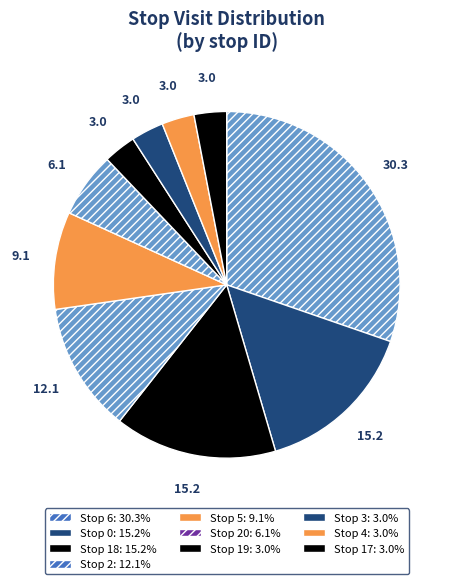

Is there any slice that represents more than half of the pie?

No